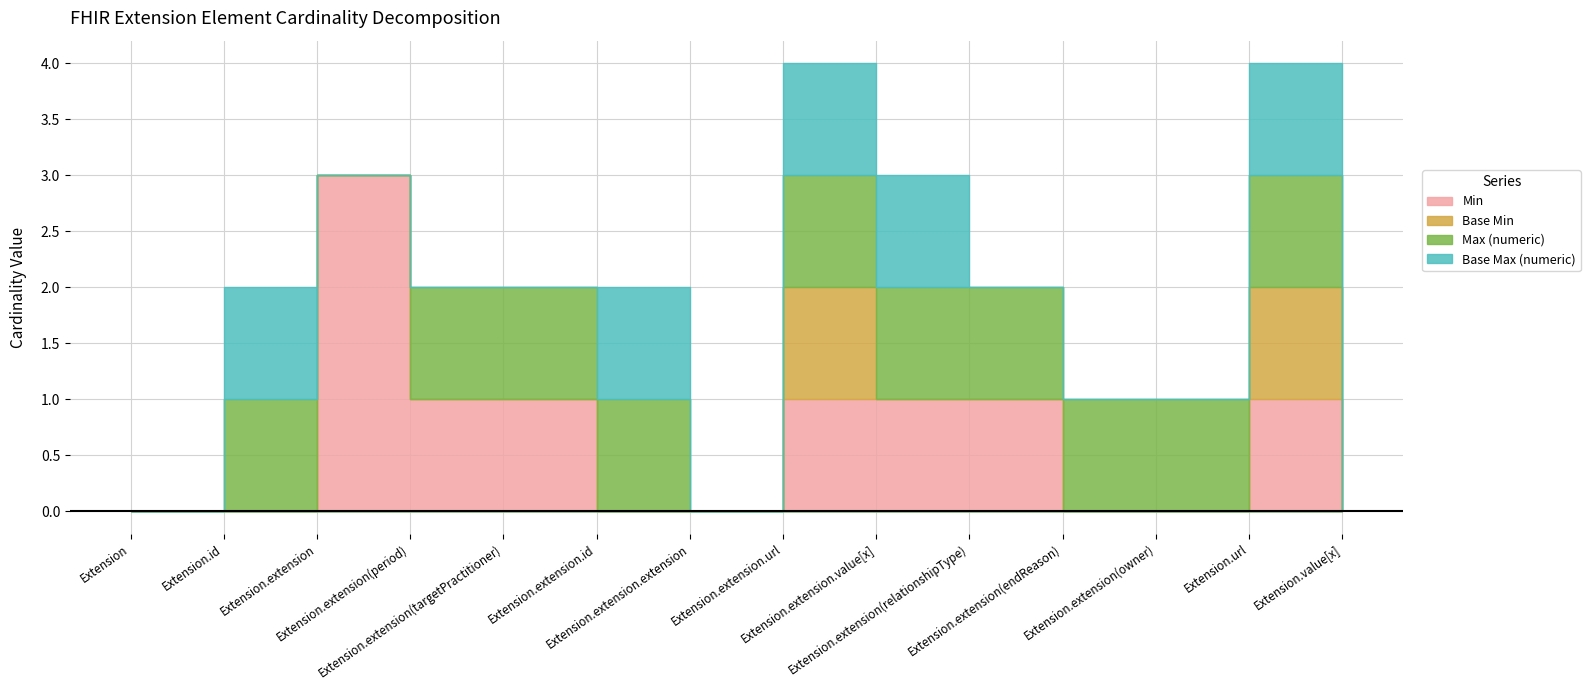

Is the value of Min at Extension.extension.value[x] greater than the value of Base Max (numeric) at Extension.extension.extension?

Yes